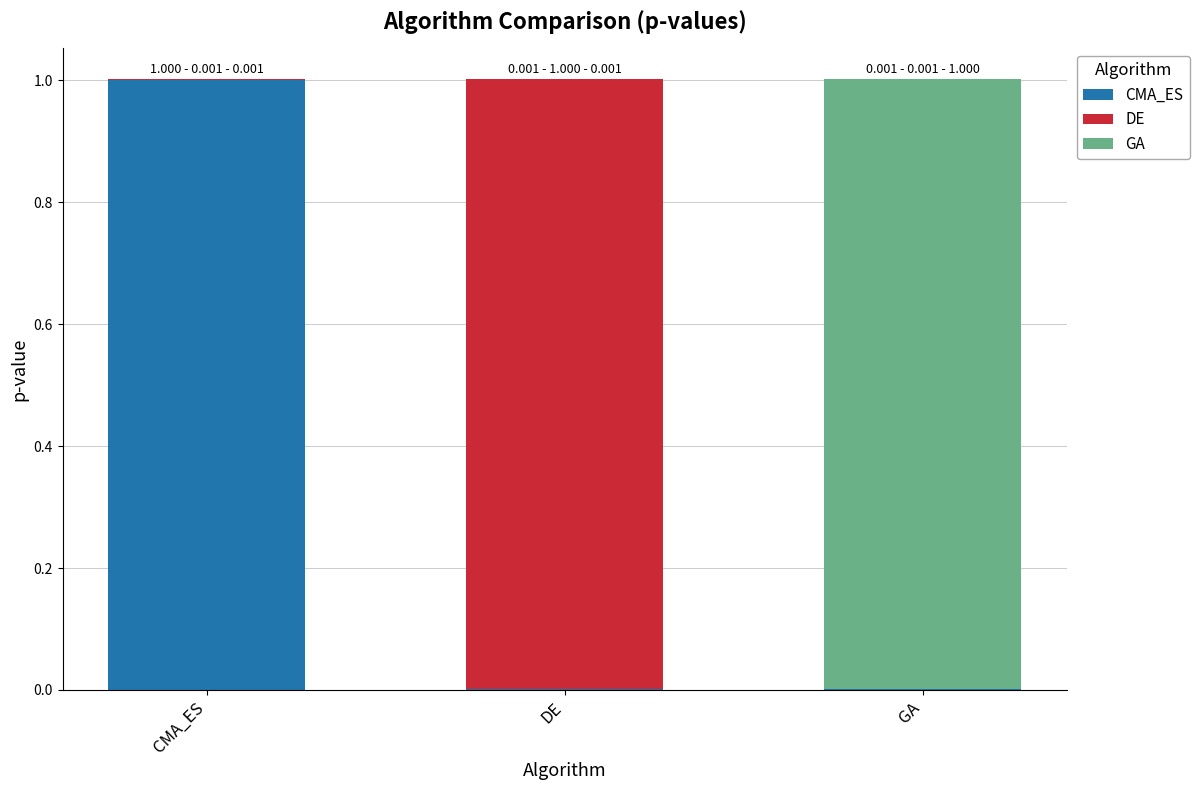

Which category has the highest value in the CMA_ES series?

CMA_ES